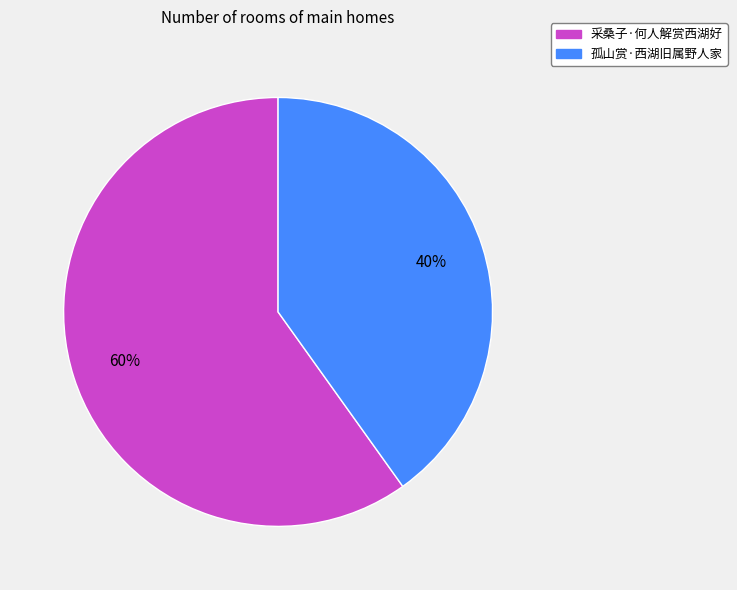

What is the ratio of the value at 孤山赏·西湖旧属野人家 to the value at 采桑子·何人解赏西湖好?

0.7